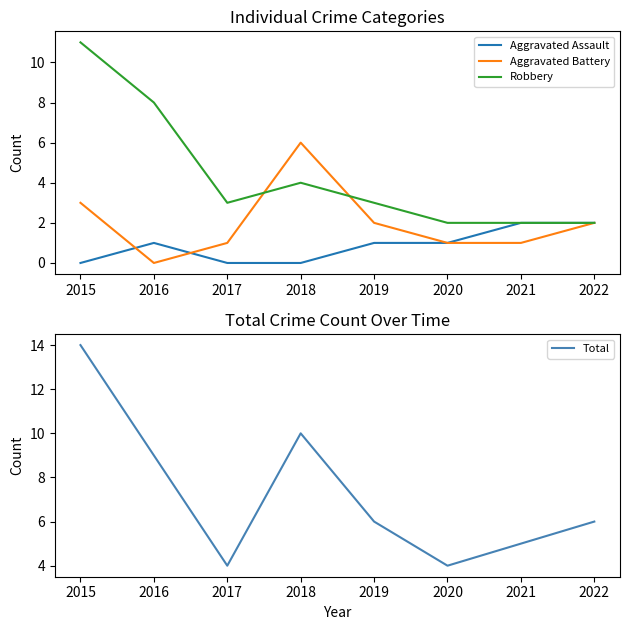

What are all the series names shown in the legend?

Aggravated Assault, Aggravated Battery, Robbery, Total